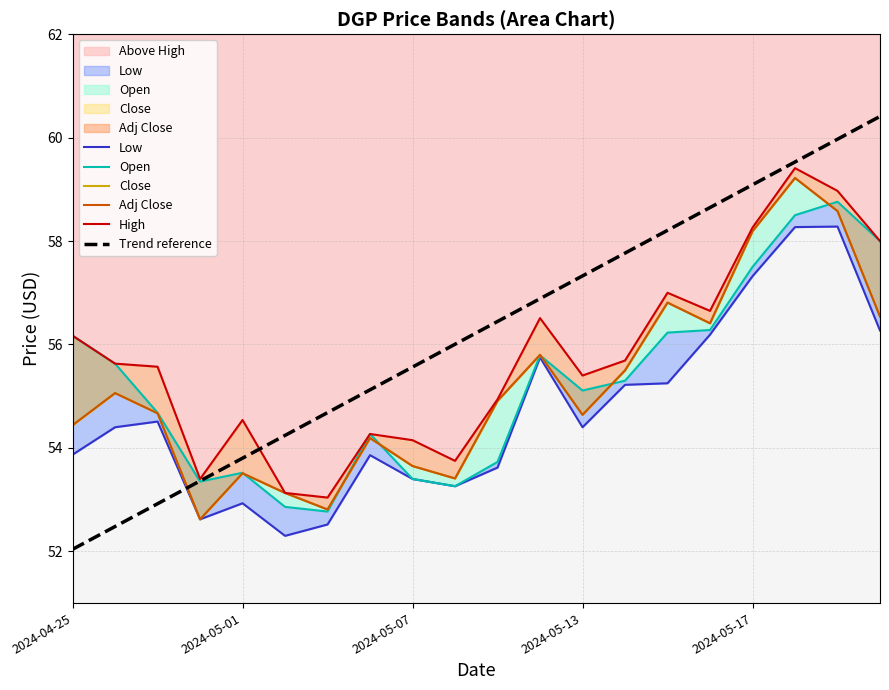

At which label is Low closest to 55?

13